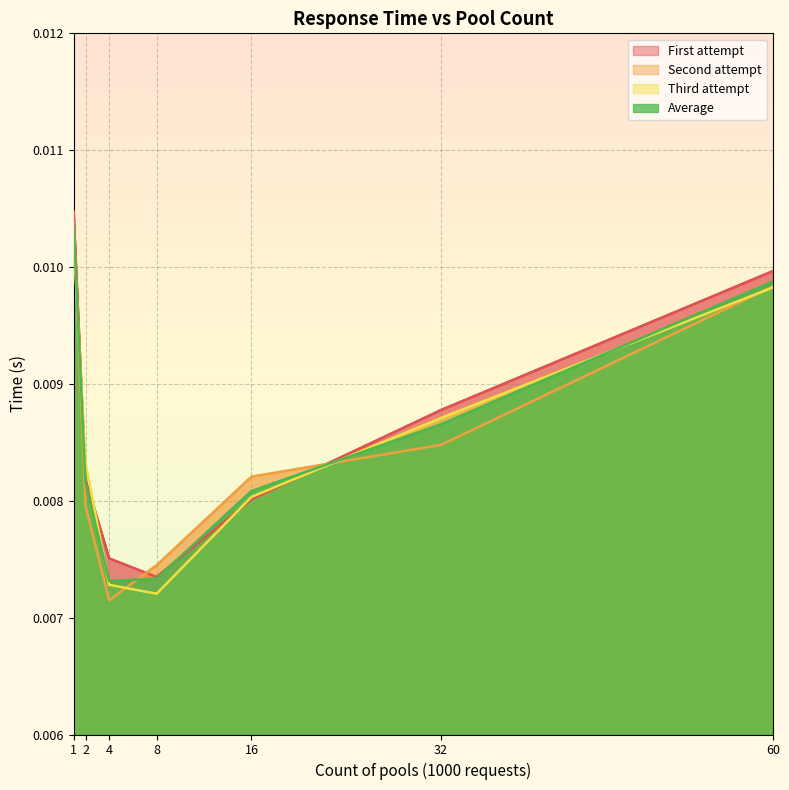

List the labels in order of Third attempt value, largest first.

1, 60, 32, 2, 16, 4, 8